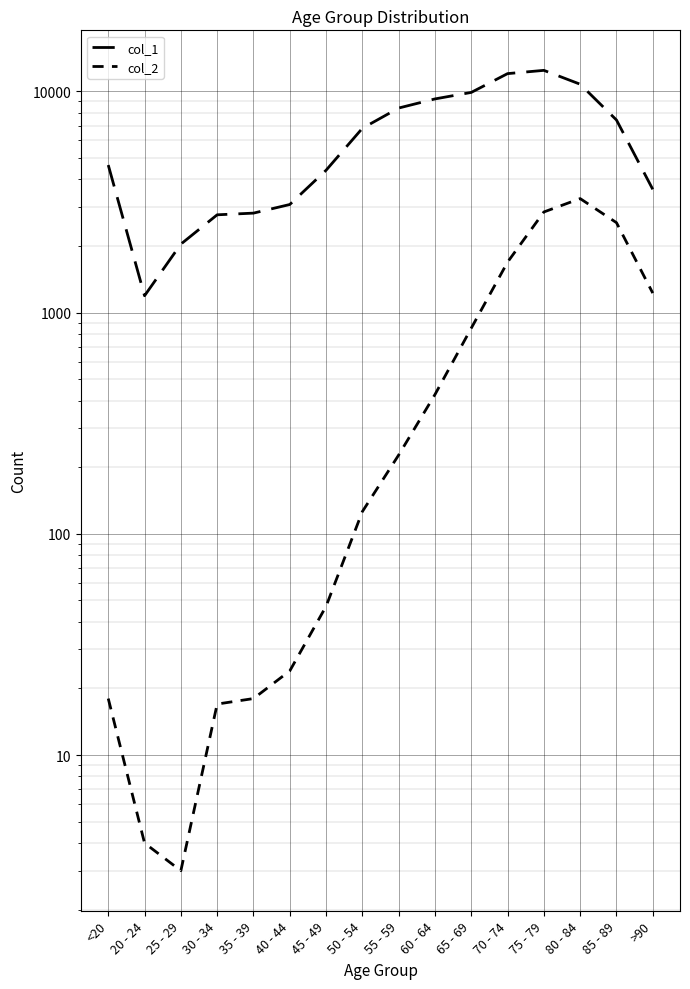

What position from the right is 55 - 59?

8